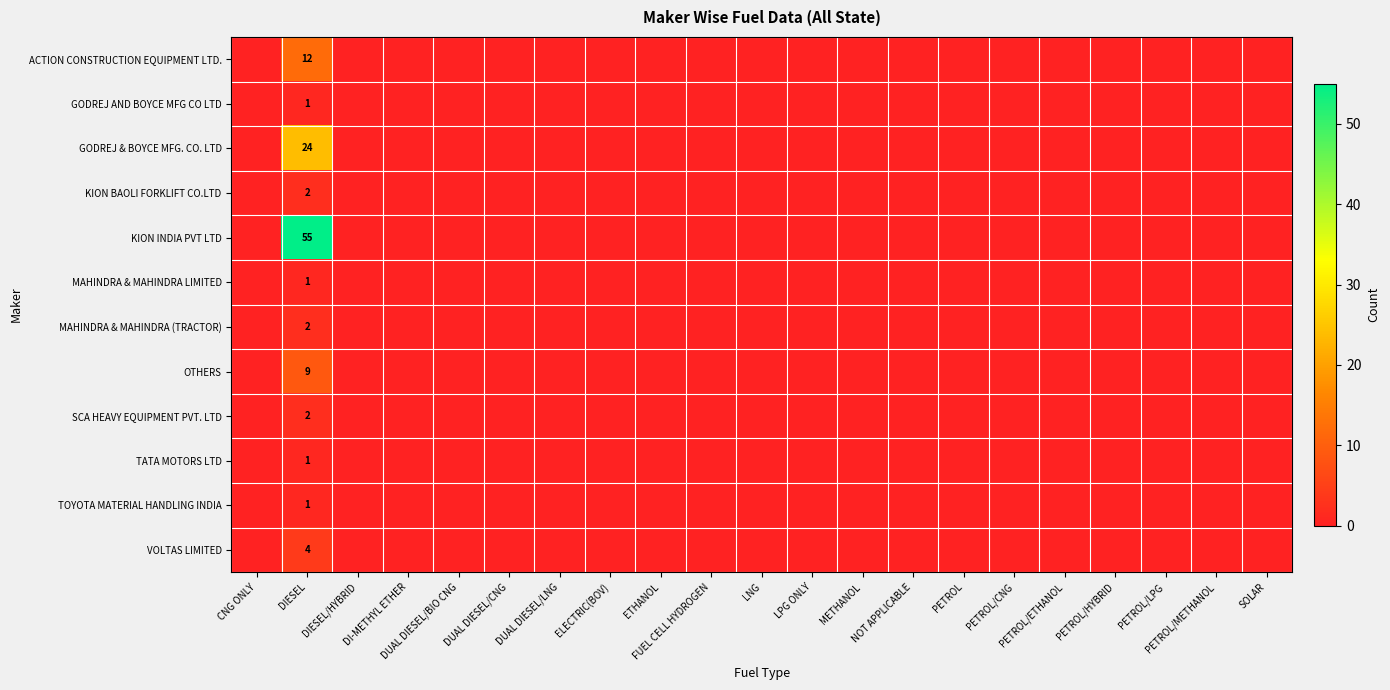

At which label is MAHINDRA & MAHINDRA LIMITED closest to 0?

CNG ONLY